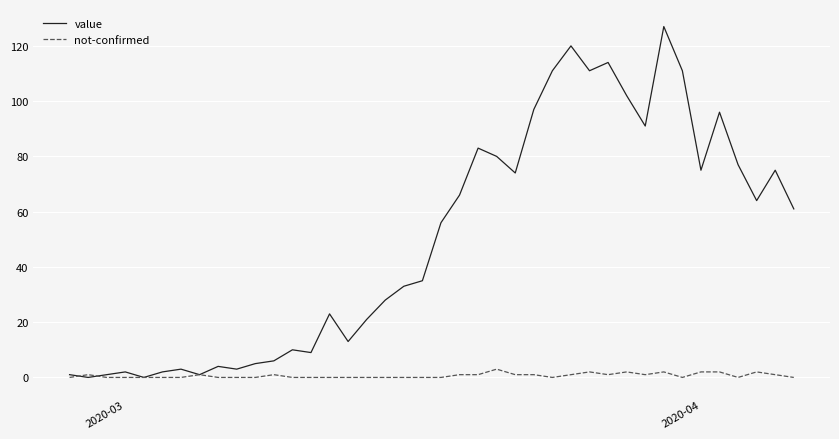

Which series has the largest total across all categories?

value